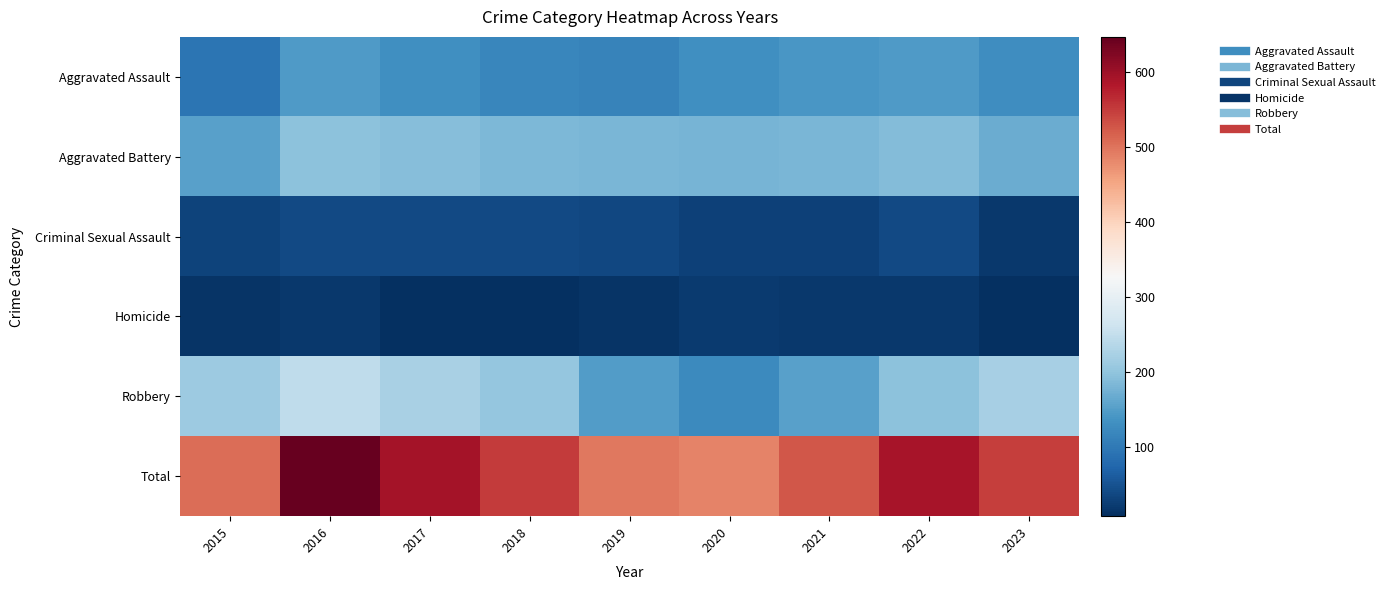

Which series has the widest spread of values?

Total